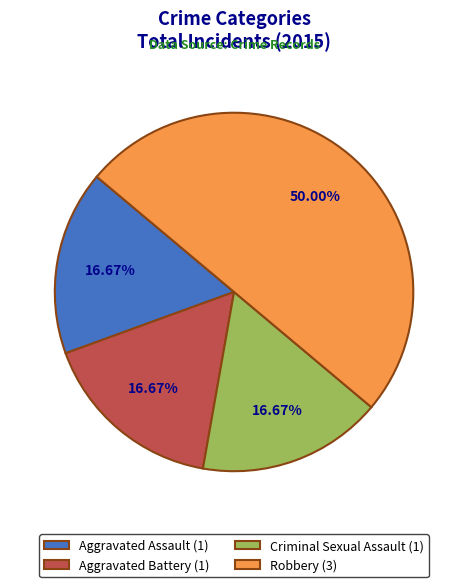

Does Aggravated Assault (1) account for over 50% of the chart?

No